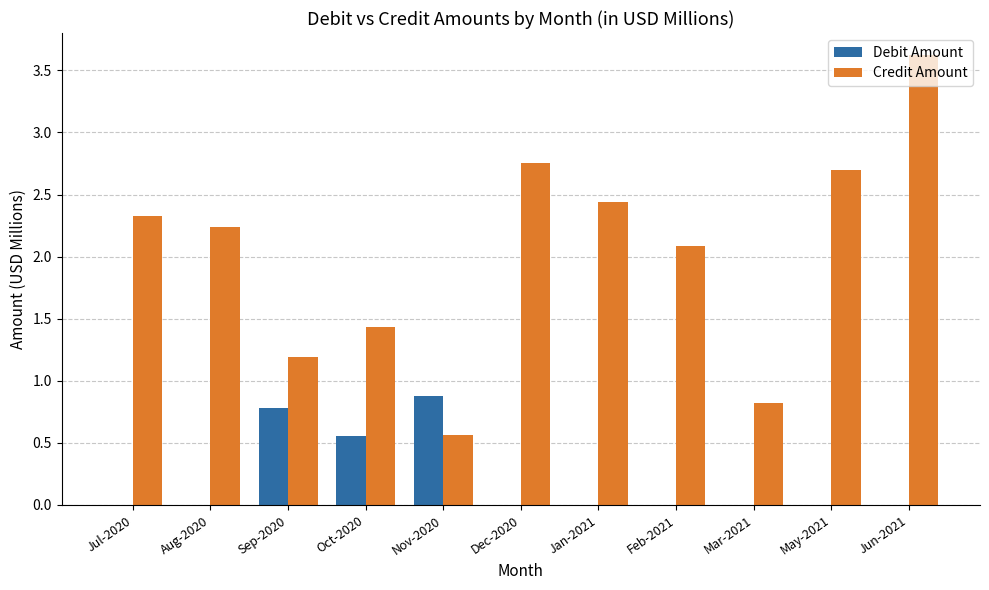

The value of Credit Amount at Nov-2020 is 0.6. True or false?

True